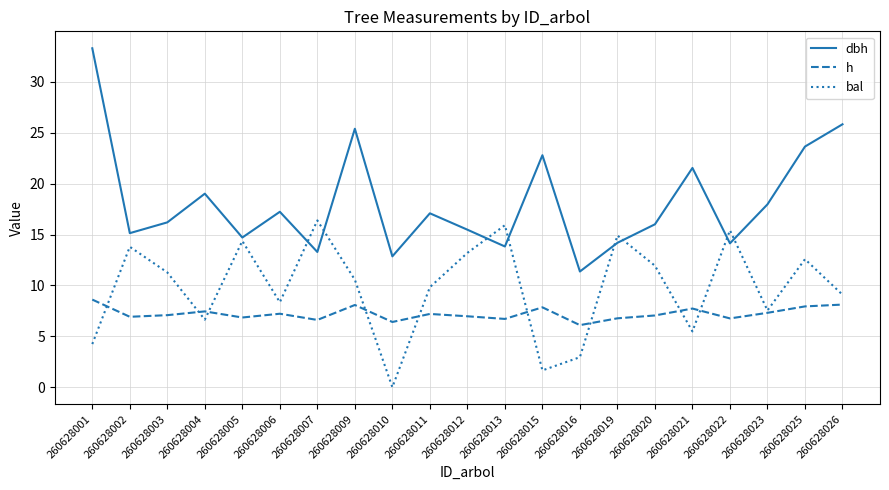

Which series has the largest range (max minus min)?

dbh